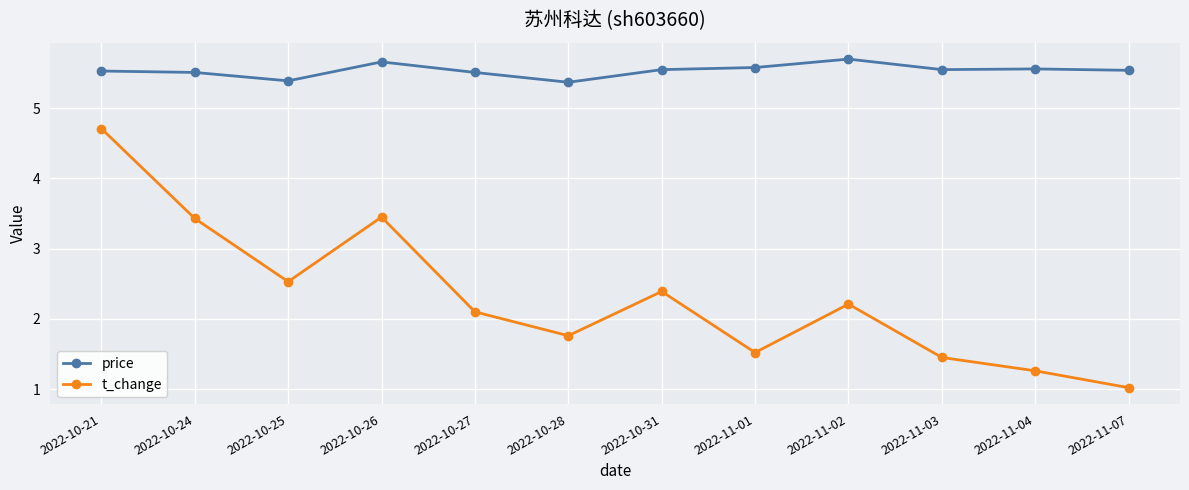

Where does the t_change series first go above 2?

2022-10-21